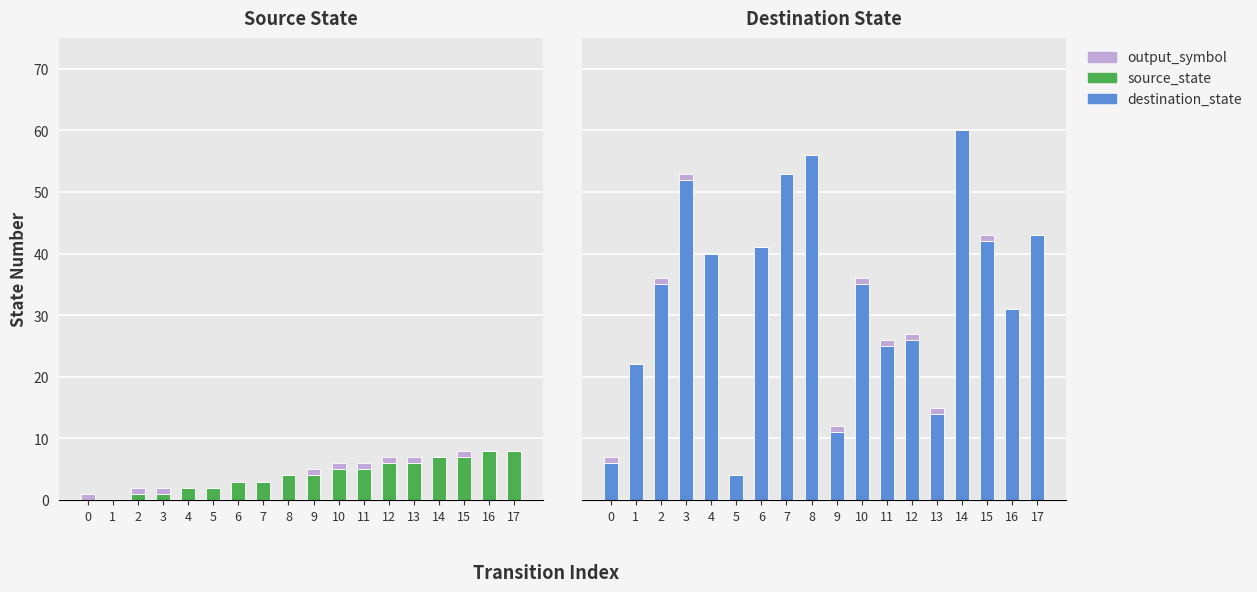

At which label is output_symbol closest to 0?

1